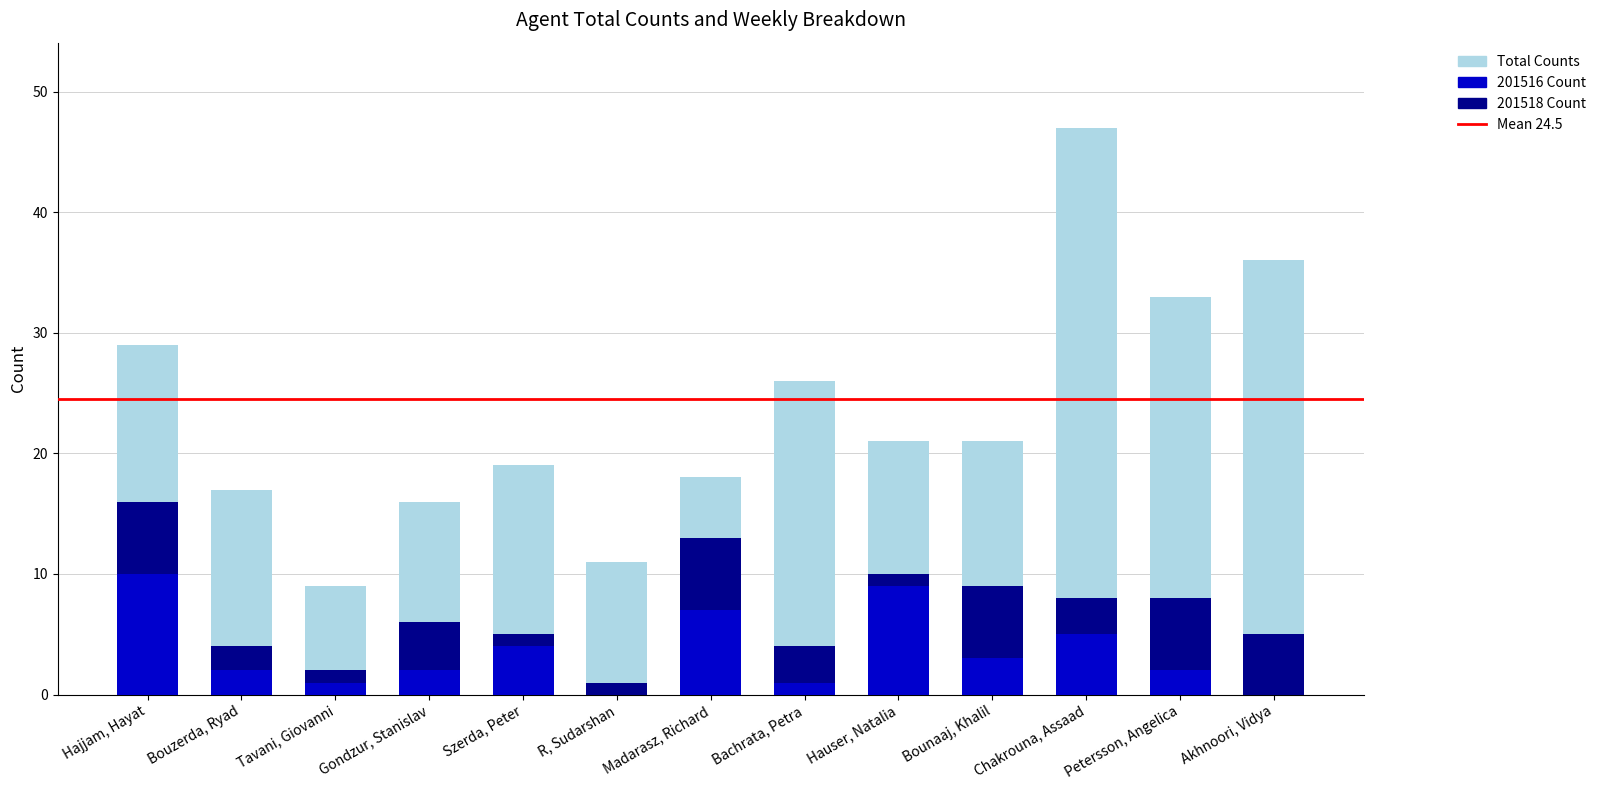

Reading left to right, extract all data points from this chart.

Total Counts: Hajjam, Hayat=29	Bouzerda, Ryad=17	Tavani, Giovanni=9	Gondzur, Stanislav=16	Szerda, Peter=19	R, Sudarshan=11	Madarasz, Richard=18	Bachrata, Petra=26	Hauser, Natalia=21	Bounaaj, Khalil=21	Chakrouna, Assaad=47	Petersson, Angelica=33	Akhnoori, Vidya=36
201516: Hajjam, Hayat=10	Bouzerda, Ryad=2	Tavani, Giovanni=1	Gondzur, Stanislav=2	Szerda, Peter=4	R, Sudarshan=0	Madarasz, Richard=7	Bachrata, Petra=1	Hauser, Natalia=9	Bounaaj, Khalil=3	Chakrouna, Assaad=5	Petersson, Angelica=2	Akhnoori, Vidya=0
201518: Hajjam, Hayat=6	Bouzerda, Ryad=2	Tavani, Giovanni=1	Gondzur, Stanislav=4	Szerda, Peter=1	R, Sudarshan=1	Madarasz, Richard=6	Bachrata, Petra=3	Hauser, Natalia=1	Bounaaj, Khalil=6	Chakrouna, Assaad=3	Petersson, Angelica=6	Akhnoori, Vidya=5